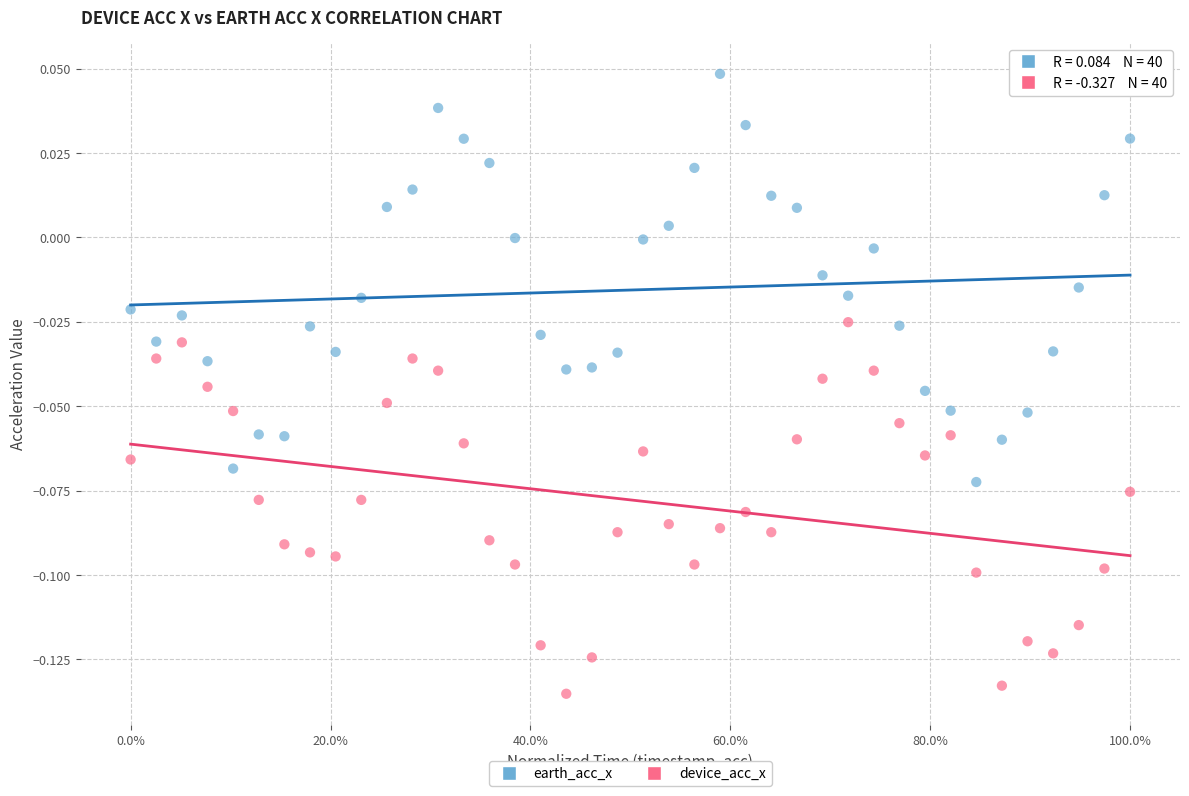

Which series contains the highest Y value?

earth_acc_x